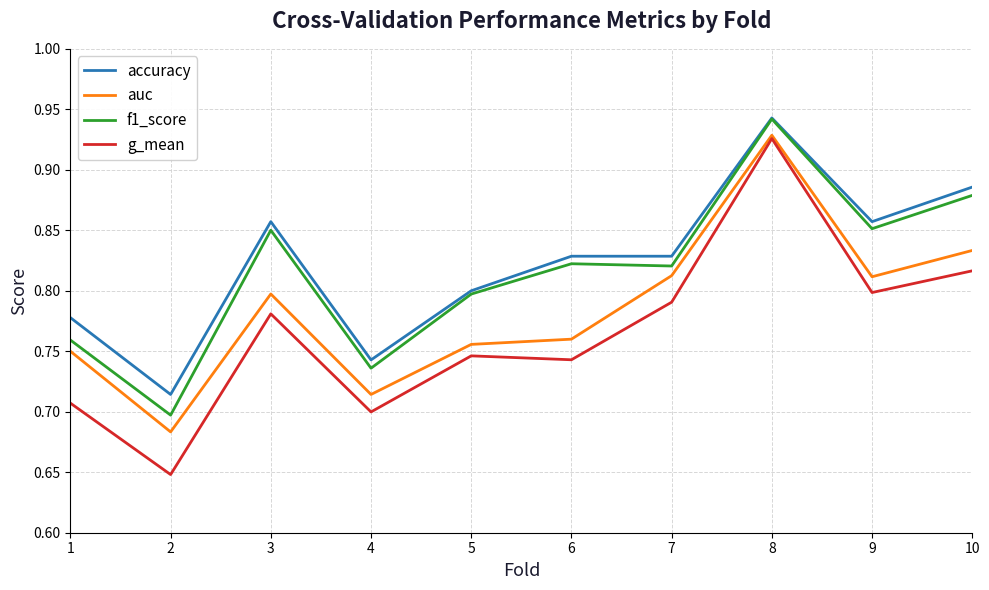

At which category does g_mean reach its first local valley?

2